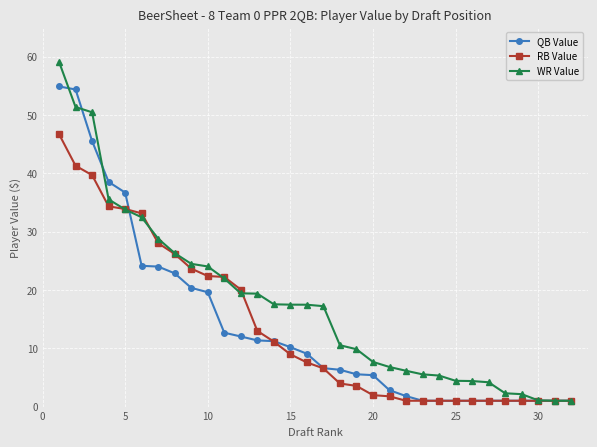

Does the chart have visible grid lines?

Yes